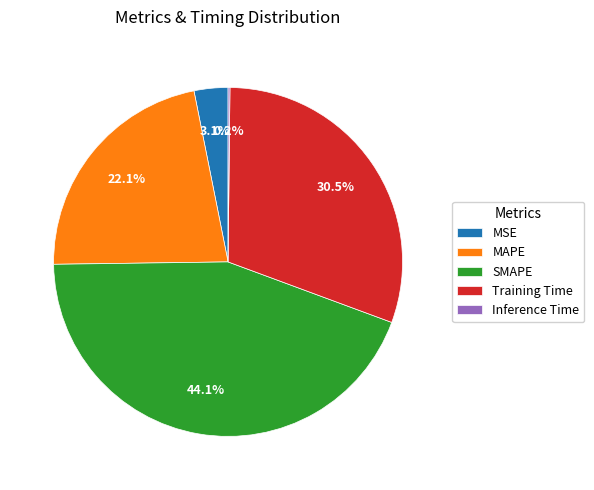

Which slice is the largest?

SMAPE